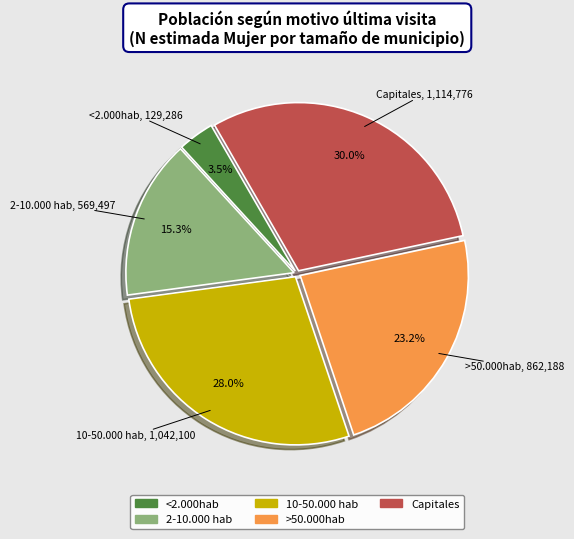

Between 2-10.000 hab and 10-50.000 hab, which is larger?

10-50.000 hab